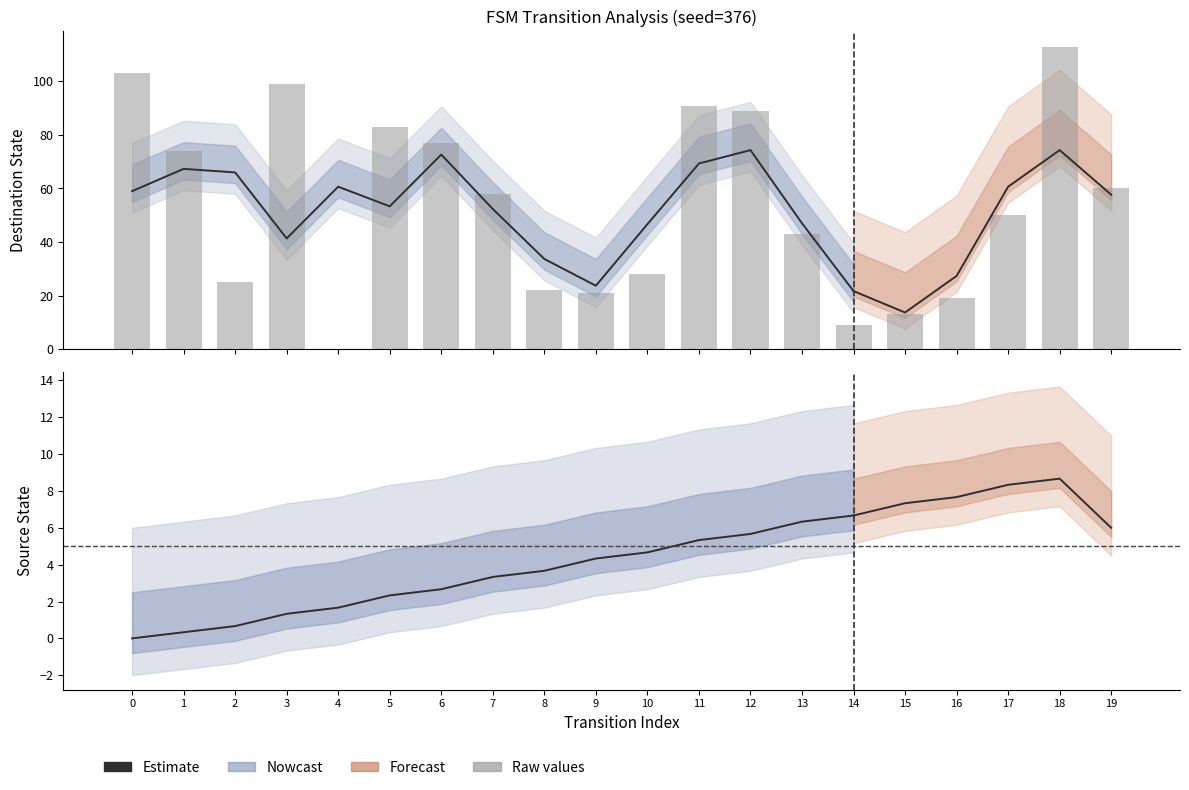

What is the average value of the destination_state series?

54